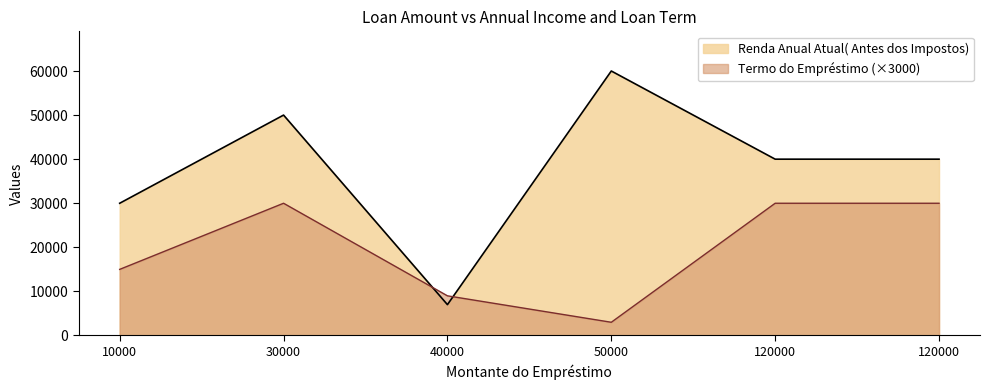

At which category is the sum across all series the highest?

30000